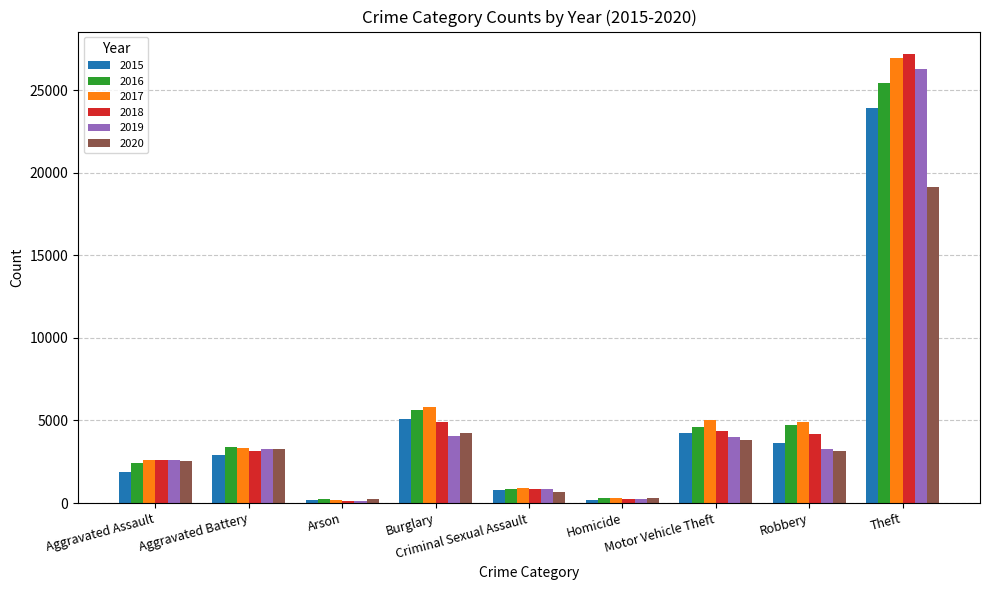

How many distinct data groups are displayed?

6